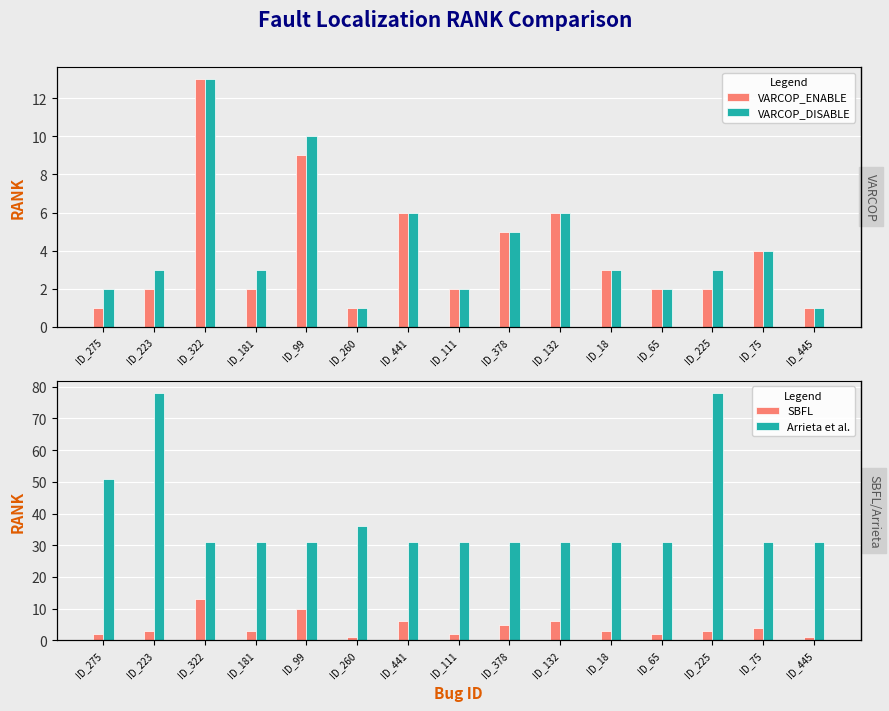

Is the value of Arrieta et al. at ID_65 greater than the value of SBFL at ID_65?

Yes